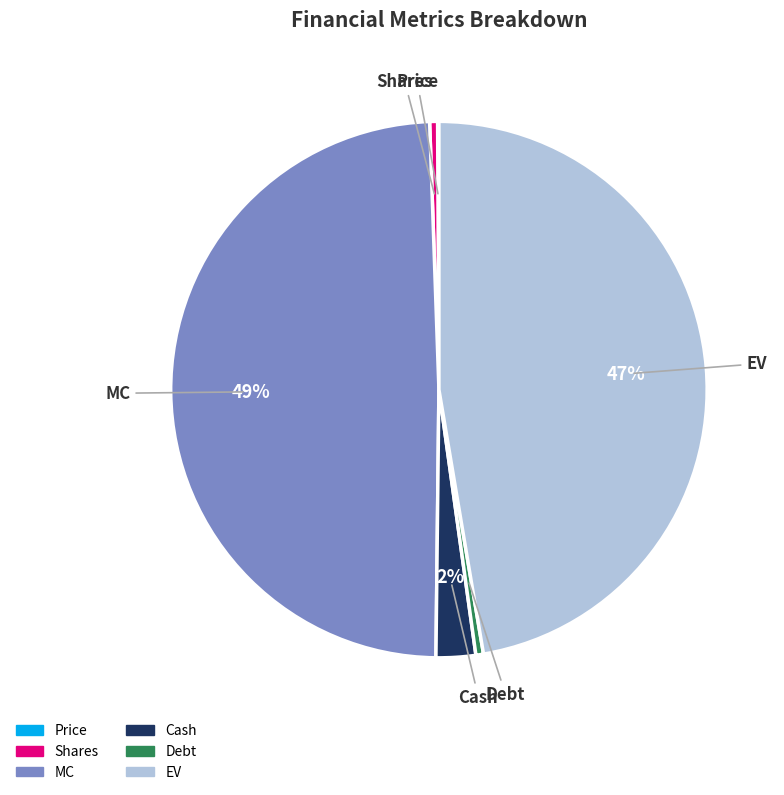

Is the sum of MC and Cash greater than half?

Yes